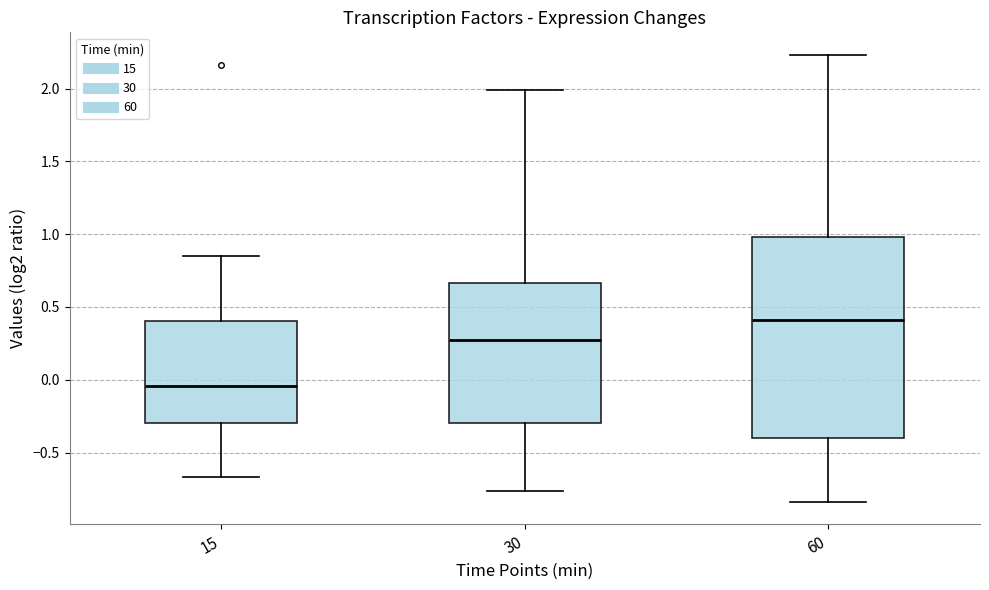

Which box's median line is the lowest?

15